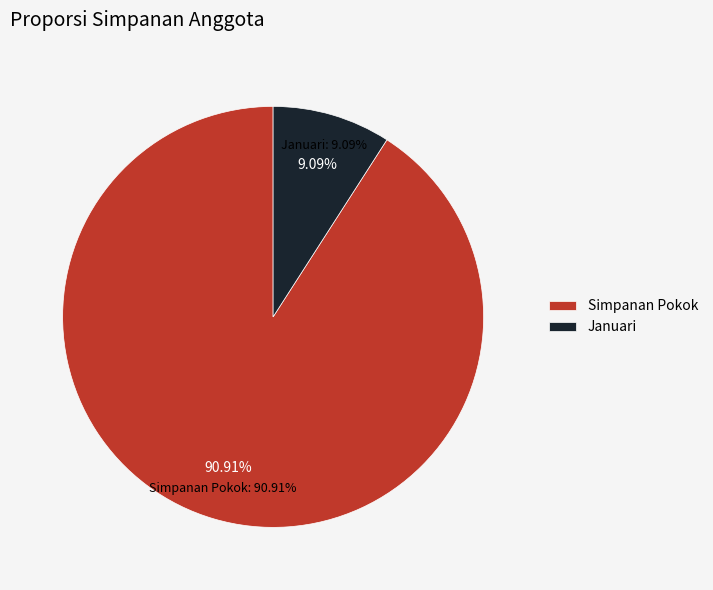

Is there a majority slice in this chart?

Yes